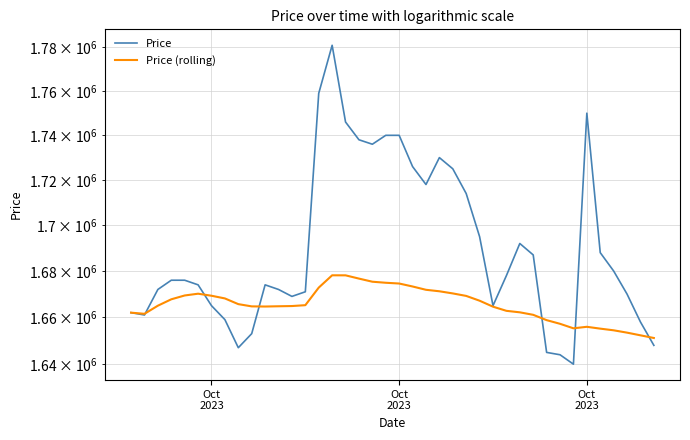

List the series in order of their peak value, highest first.

Price, Price (rolling)